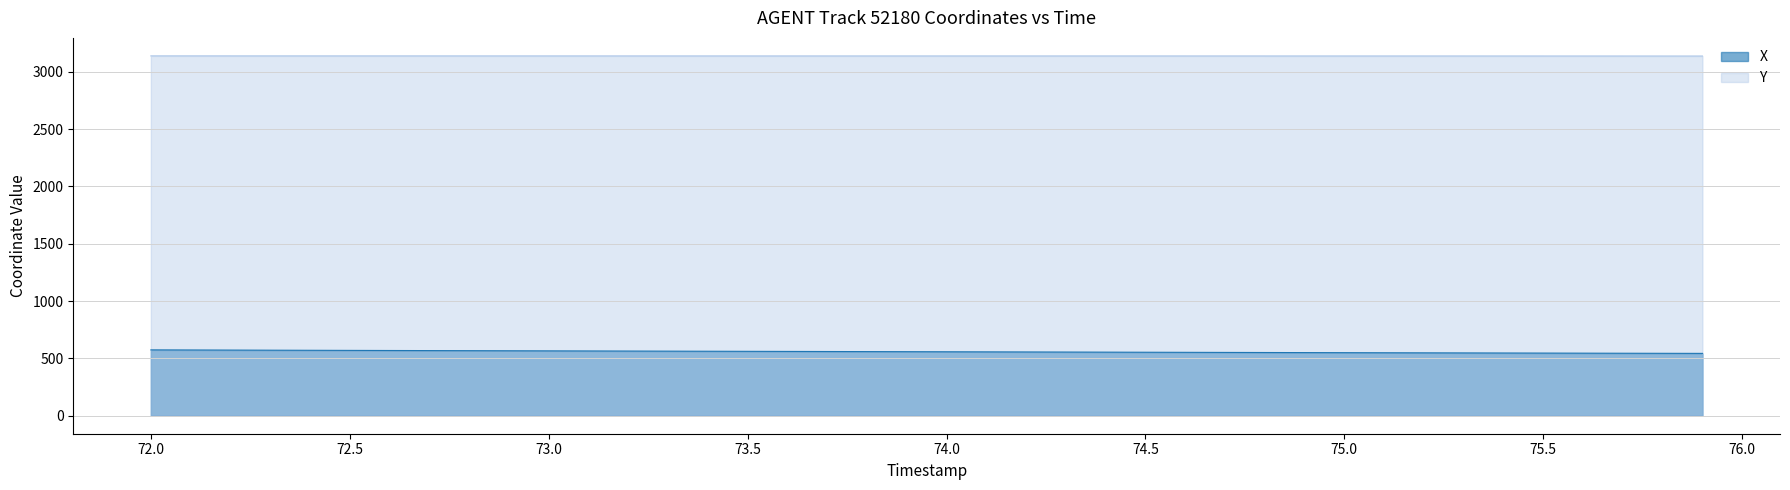

Does the chart display data point markers on the line(s)?

No